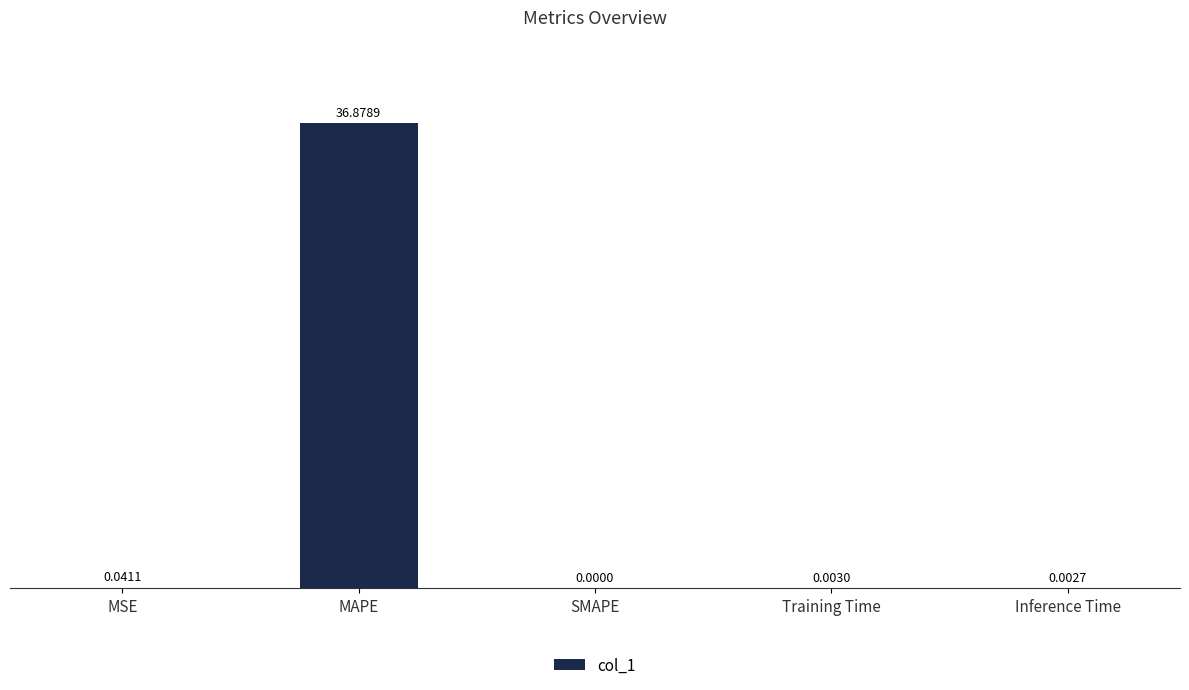

At which label is the value closest to 18?

MSE